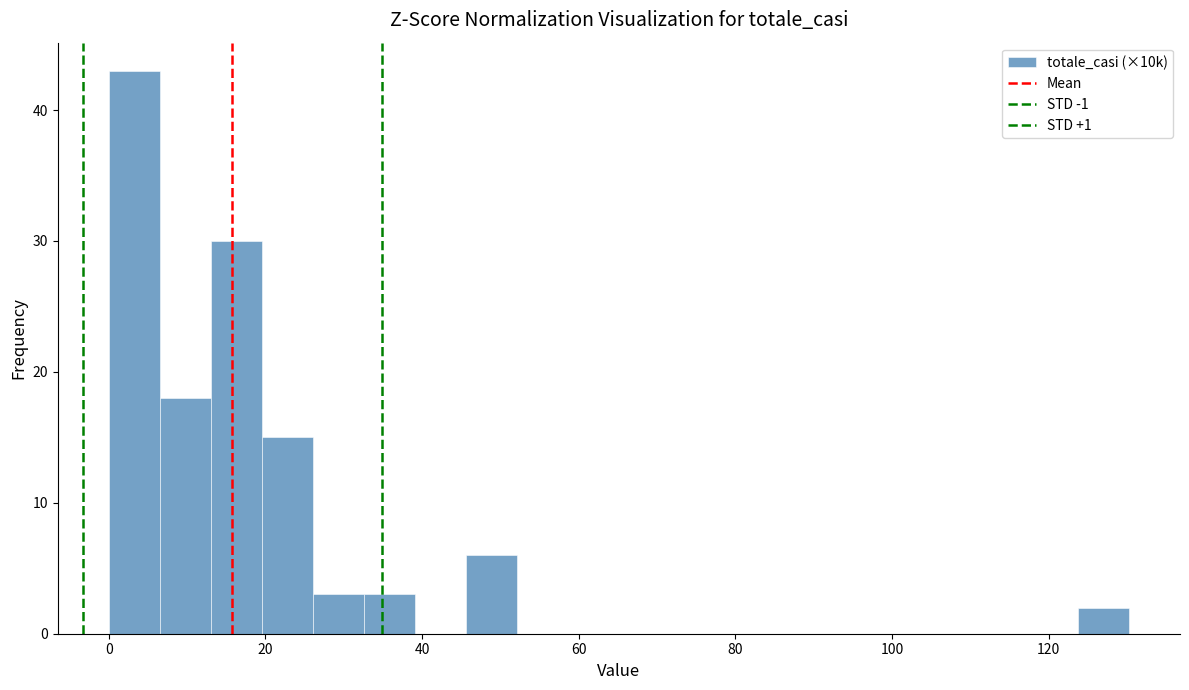

Around what value on the x-axis is the tallest bar? Give the approximate position of its centre, as read against the axis.

4